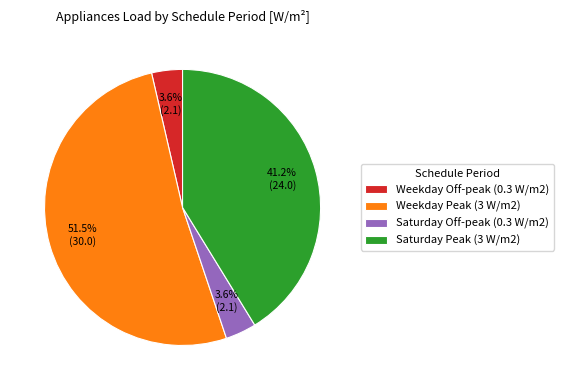

Is there any slice that represents more than half of the pie?

Yes